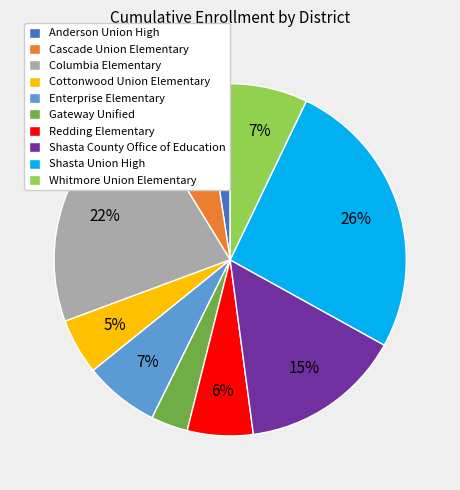

How many slices are in this pie chart?

10